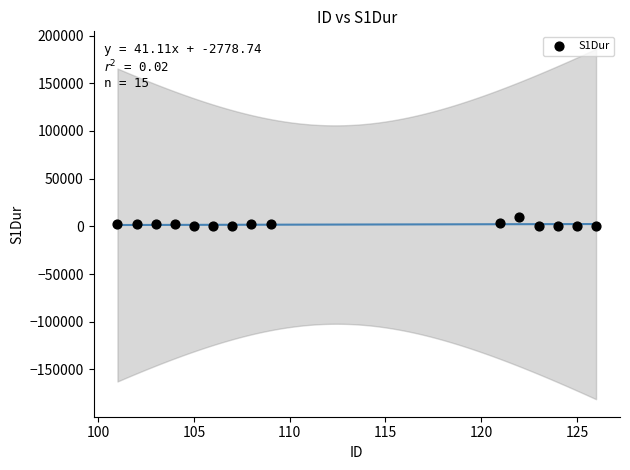

What is the range of Y values (max minus min)?

9992